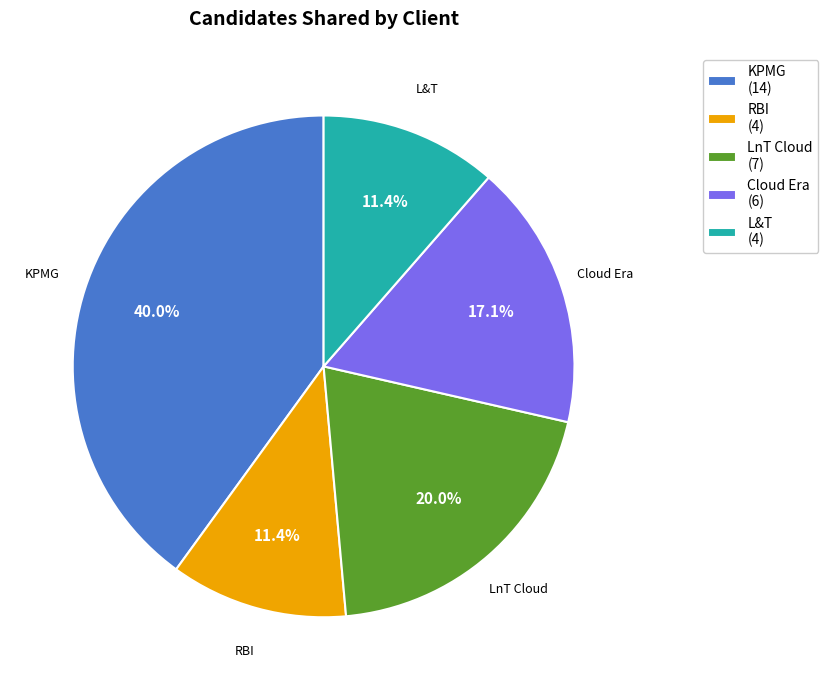

Is LnT Cloud (7) the majority of the pie?

No